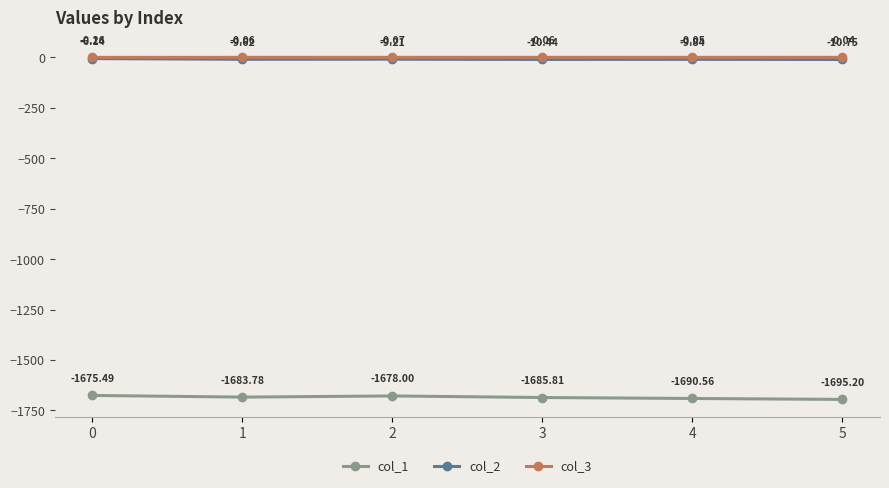

How many distinct data groups are displayed?

3